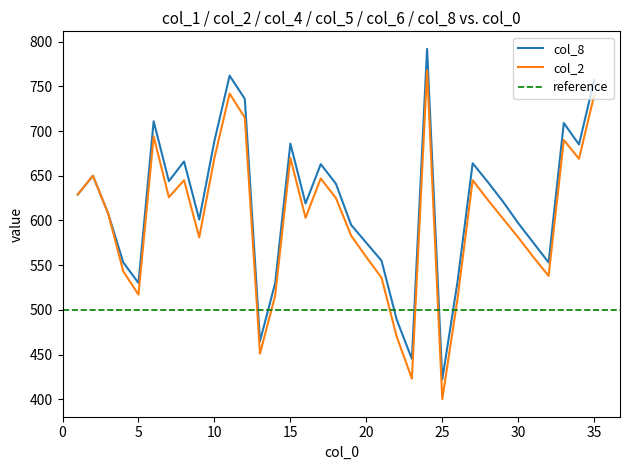

The col_2 series shows 670 at 10. True or false?

True